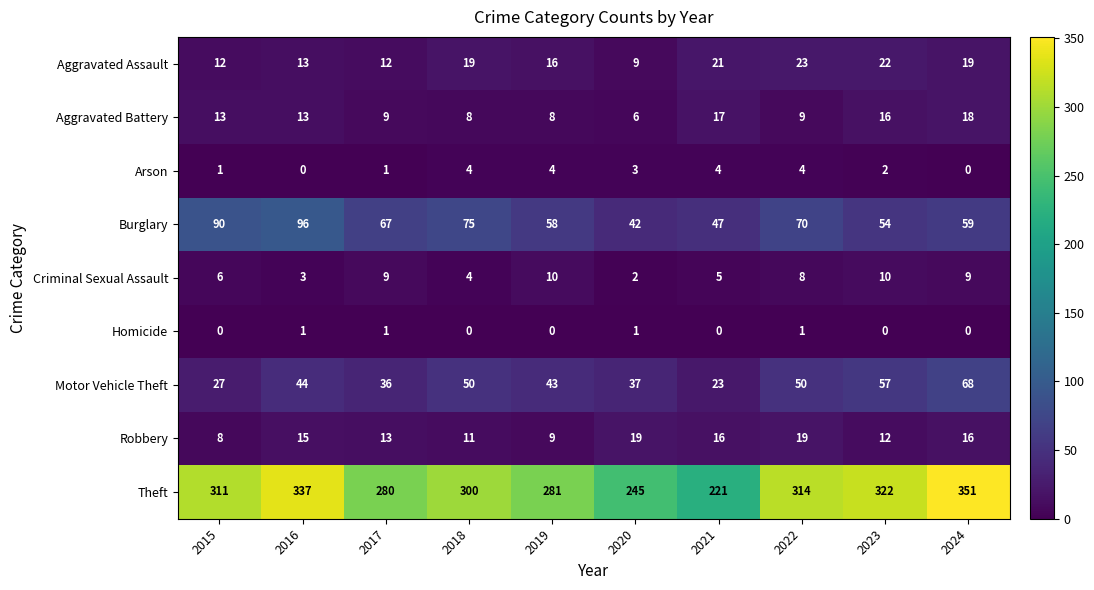

What is the difference between the Robbery values at 2015 and 2017?

5